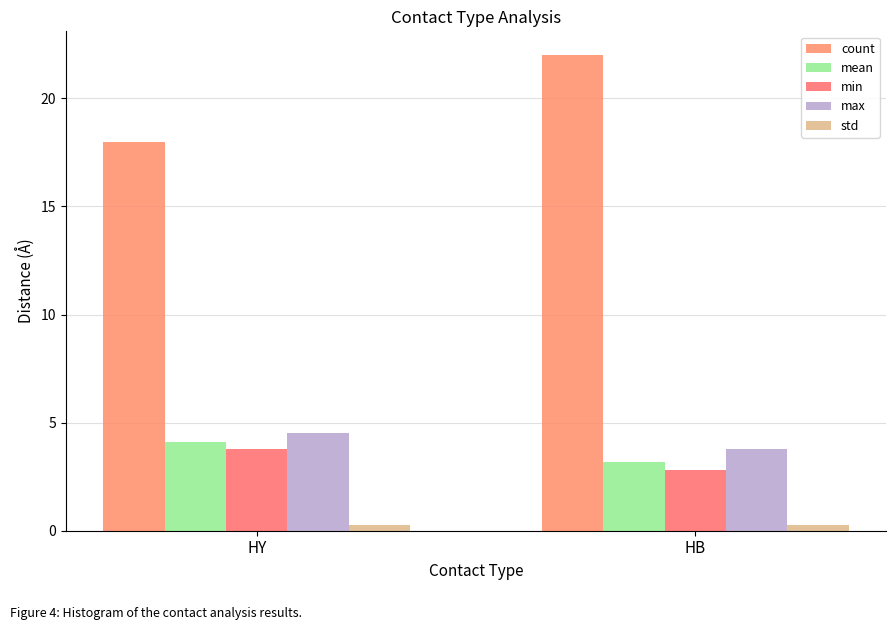

At which label is min closest to 3?

HB